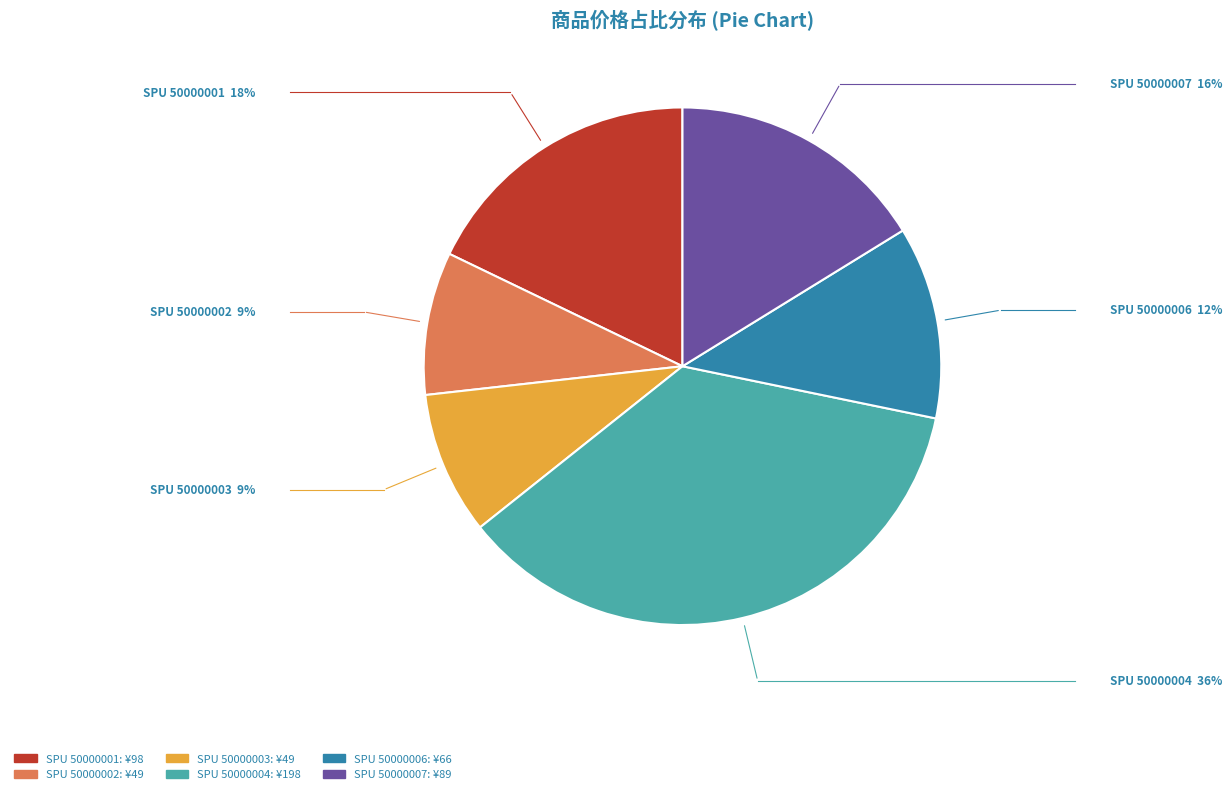

Does any single category account for the majority?

No